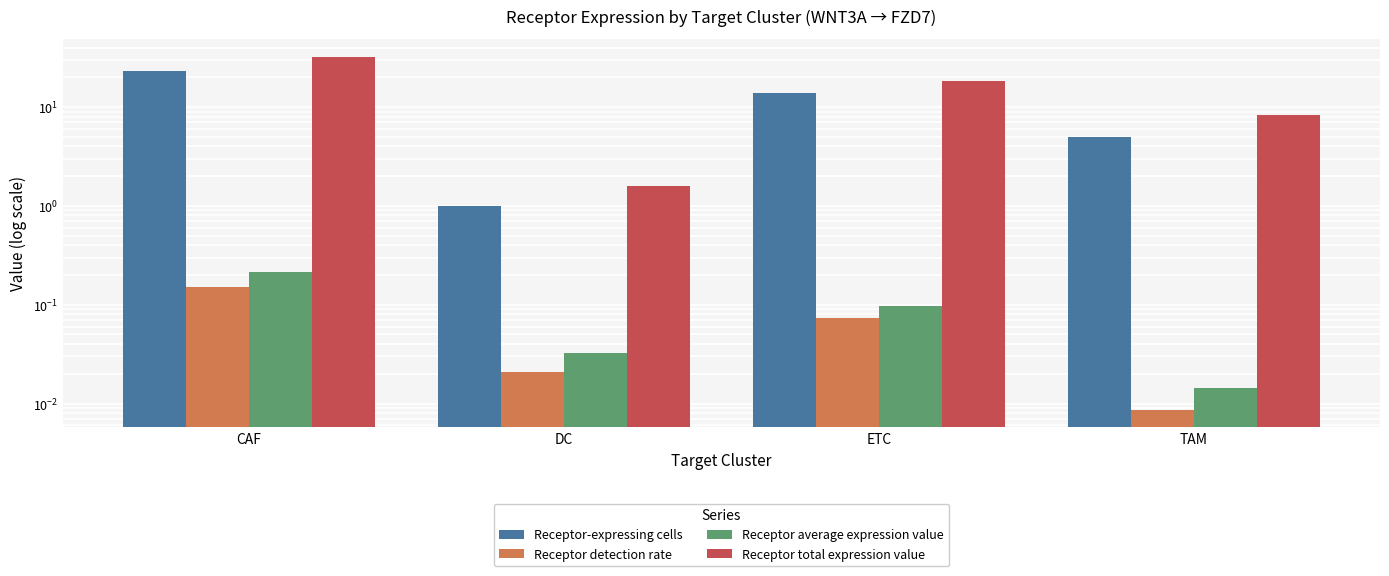

The Receptor total expression value series shows 18.5 at ETC. True or false?

True